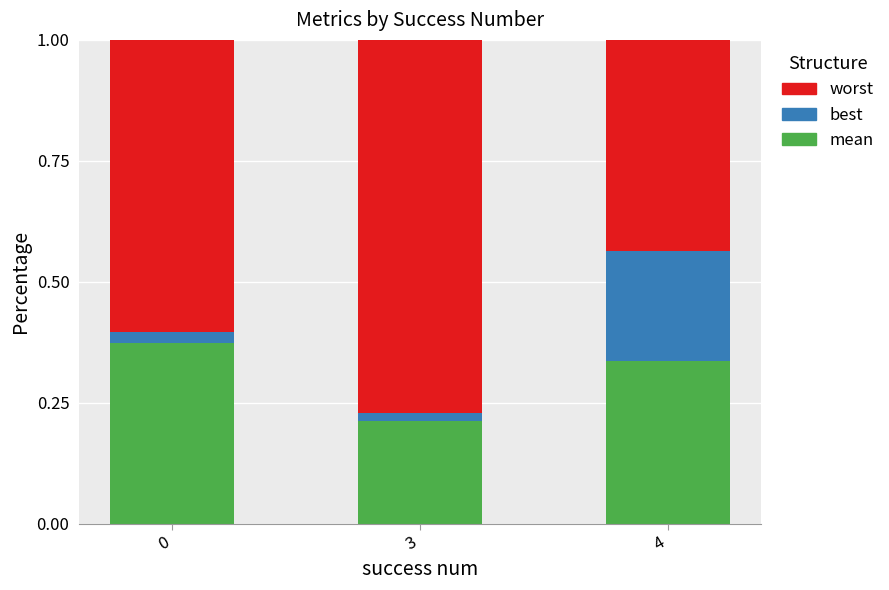

Count the mean values in the range 0 to 1.

3